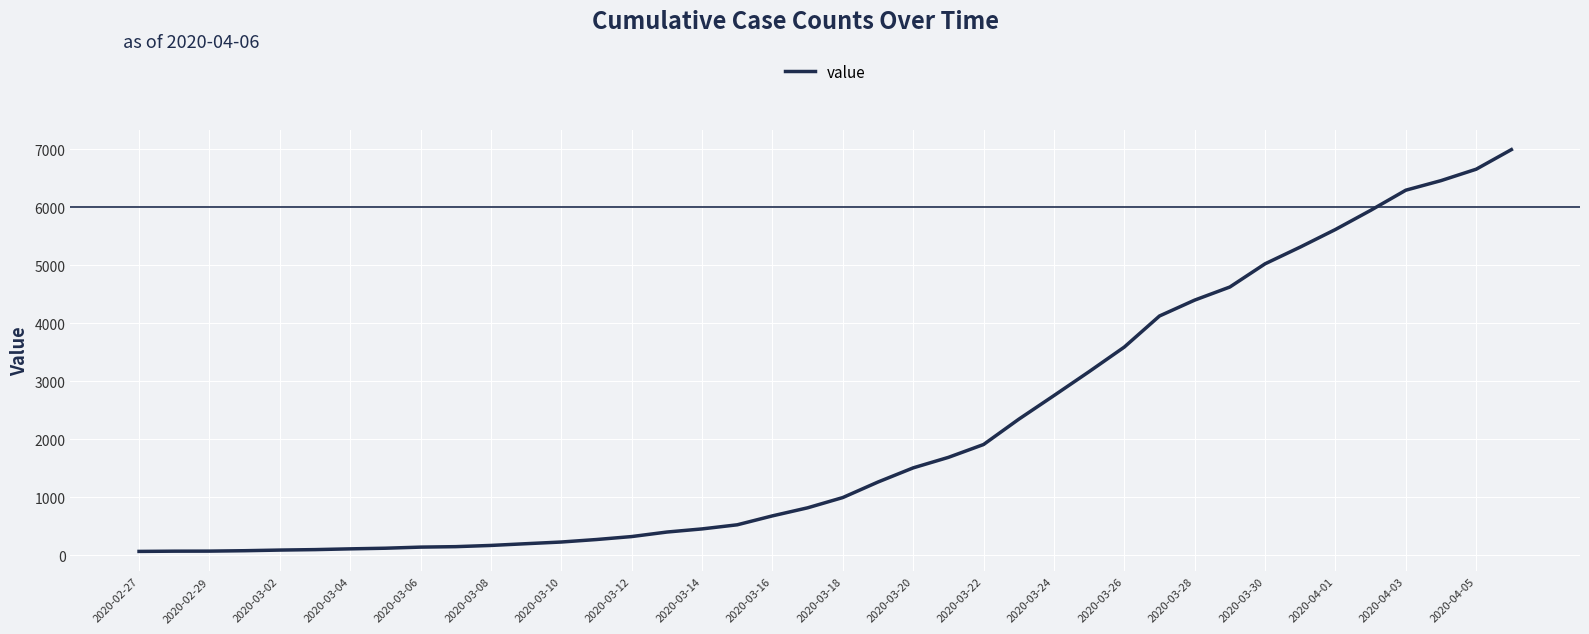

What is the maximum value shown in the chart?

6995